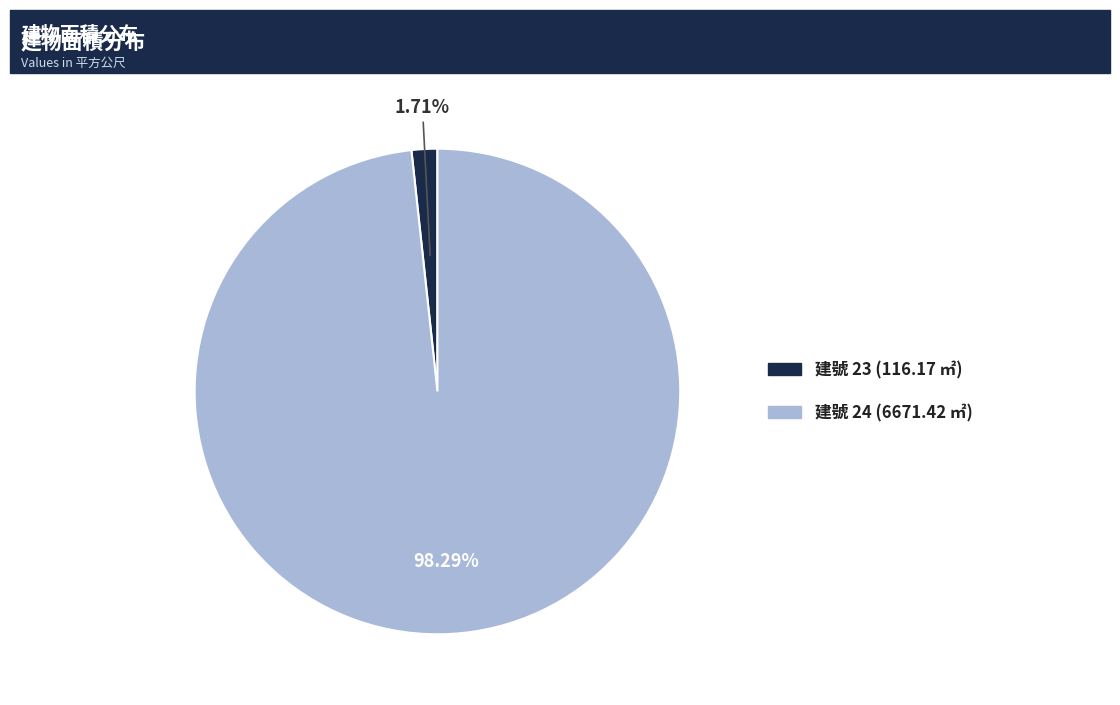

Rank the categories by value from lowest to highest.

建號 23 (116.17 ㎡), 建號 24 (6671.42 ㎡)